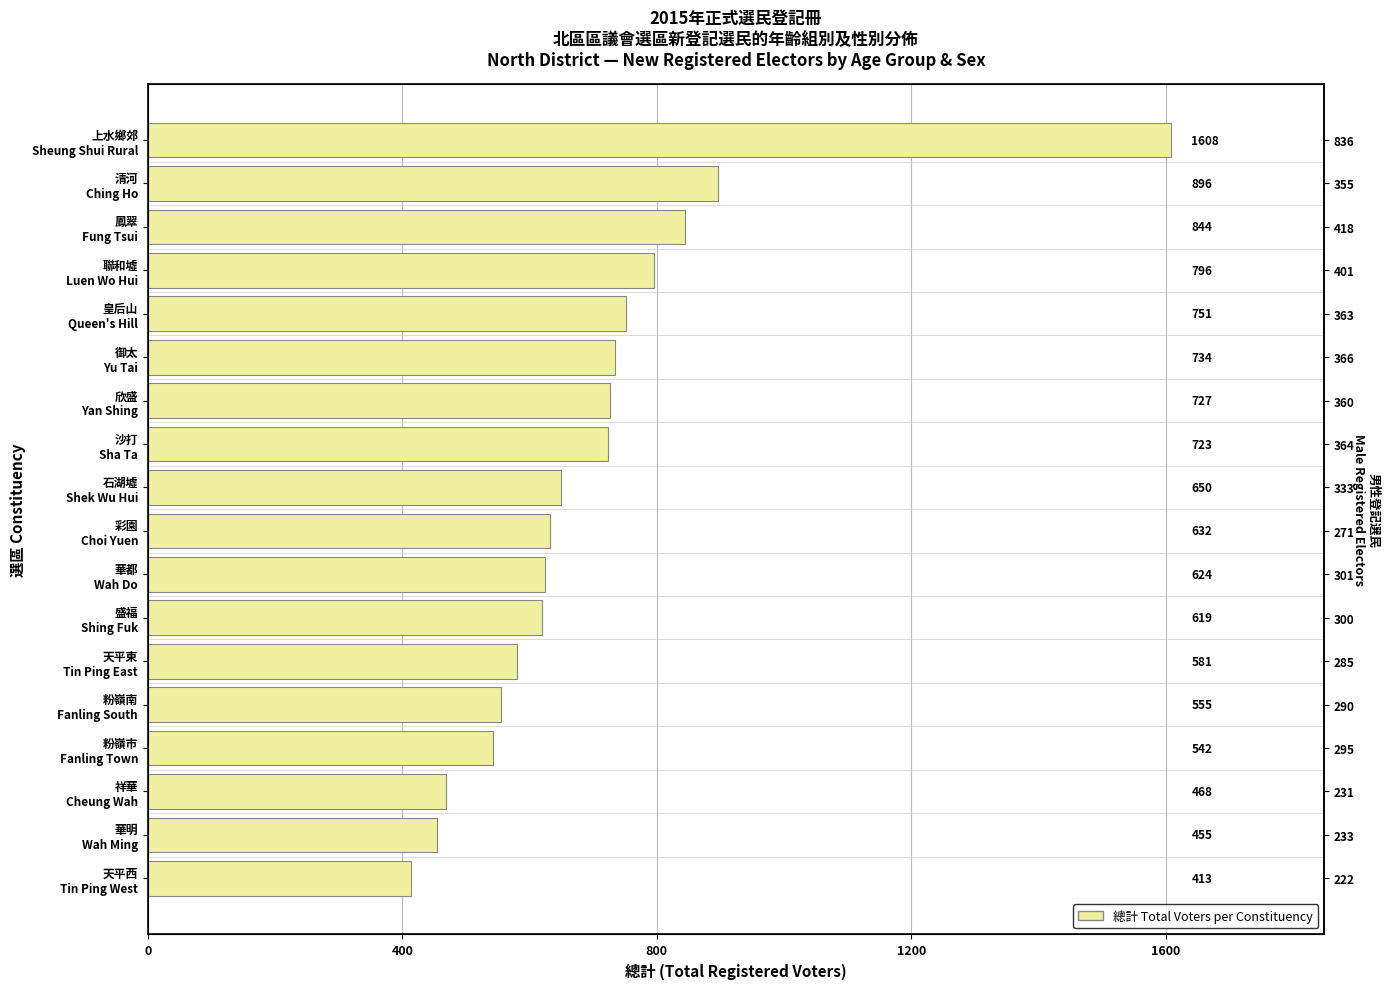

Reading left to right, transcribe all the data shown in this chart.

413	455	468	542	555	581	619	624	632	650	723	727	734	751	796	844	896	1608